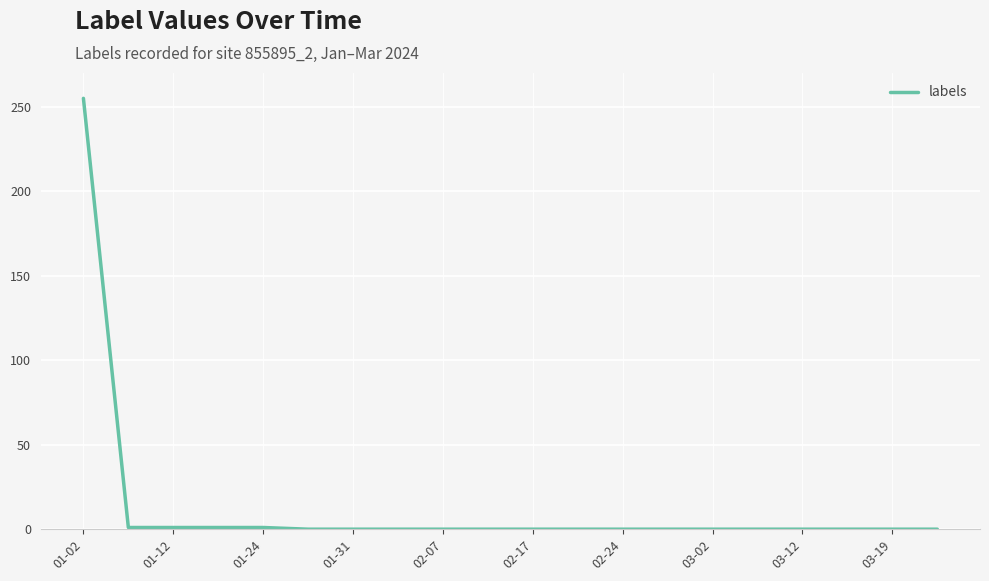

What is the difference between the maximum and minimum values?

255